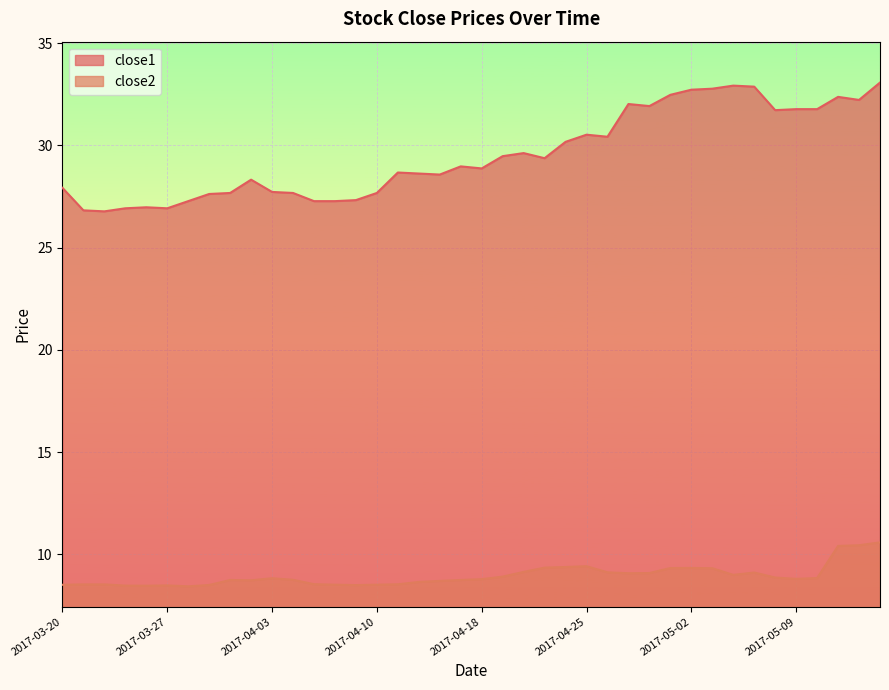

How many data points in close1 are less than 28?

15